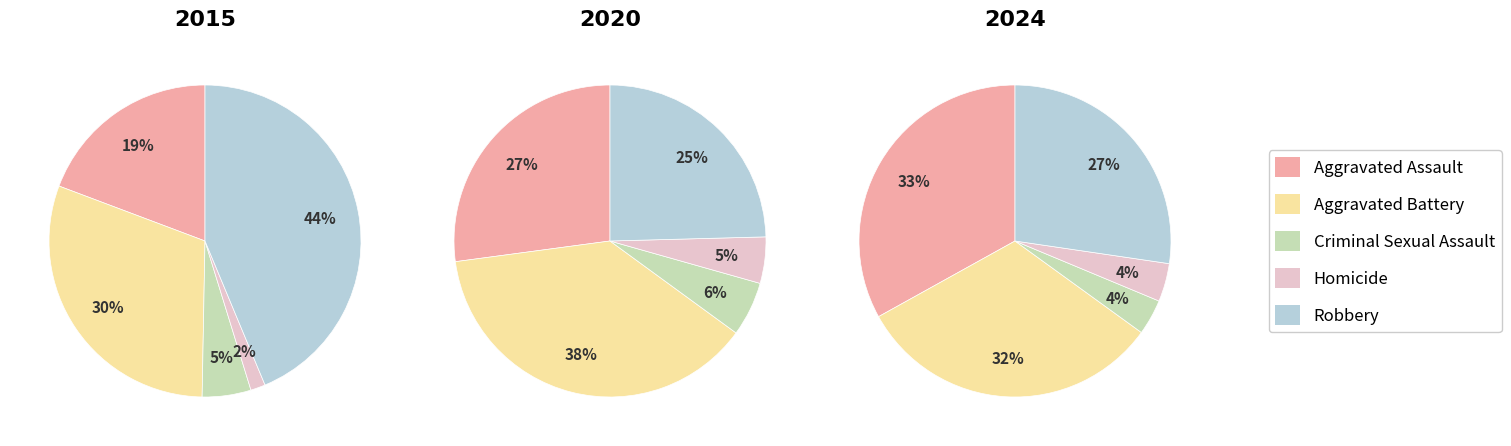

Rank the series by their maximum value, from highest to lowest.

2015, 2020, 2024